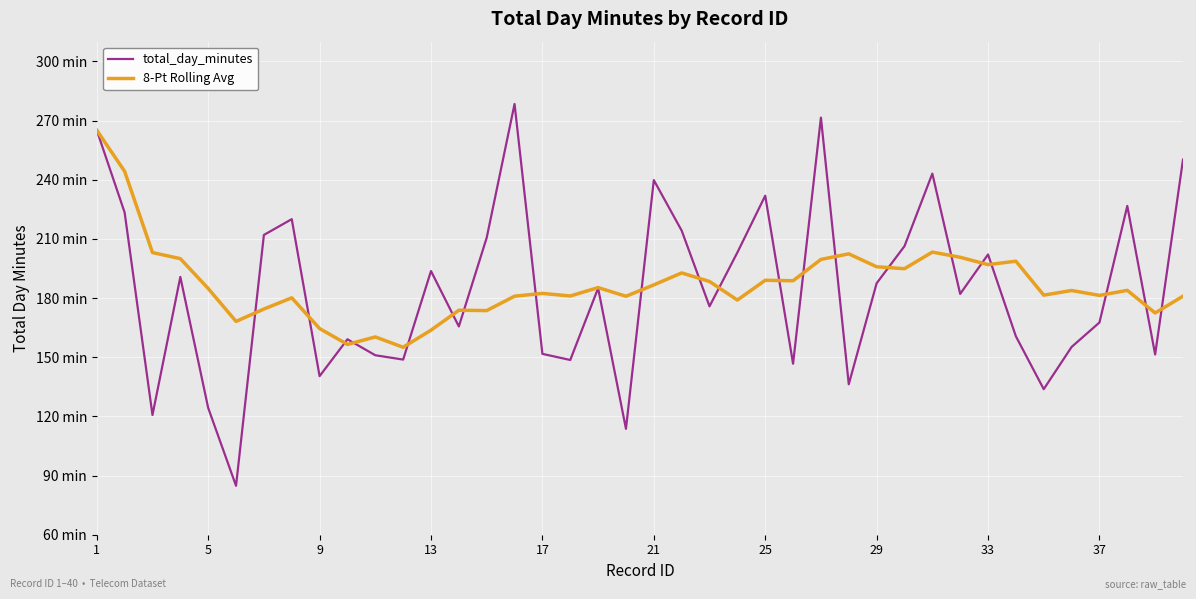

Does the chart display data point markers on the line(s)?

No